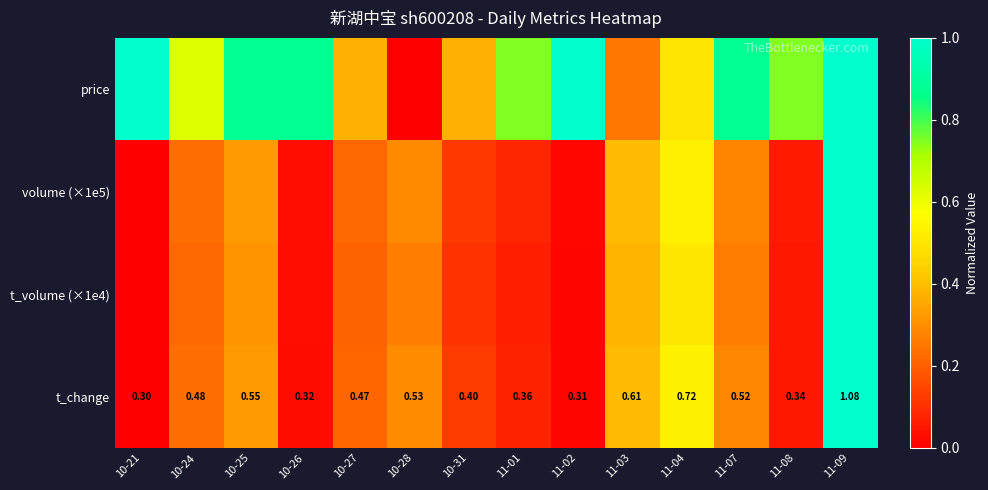

At which category is the sum across all series the highest?

11-09